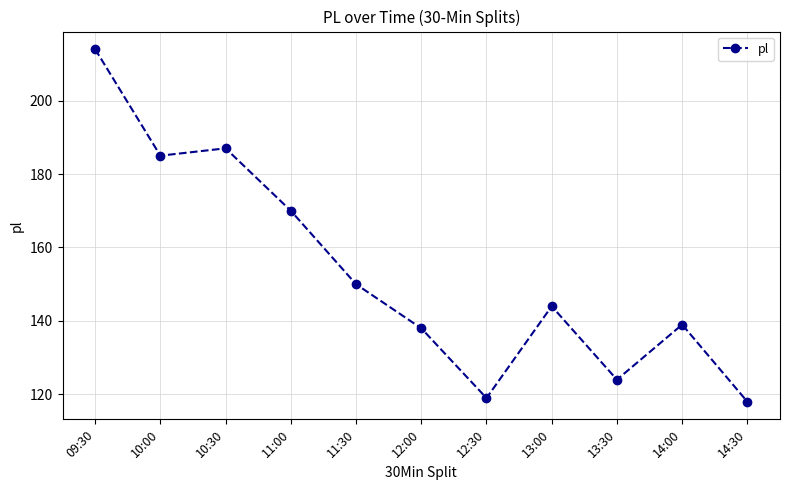

Between 09:30 and 14:00, which is larger?

09:30